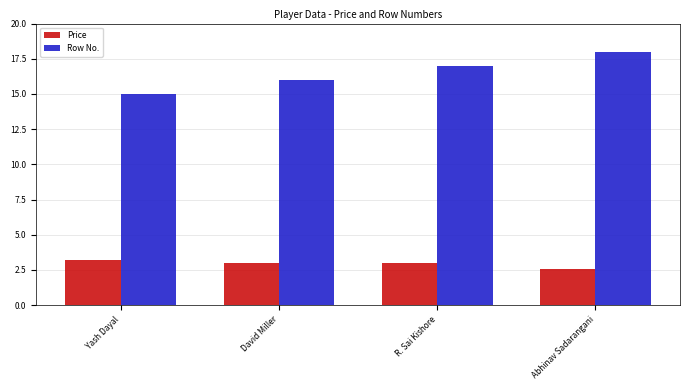

At which category is the sum across all series the highest?

Abhinav Sadarangani